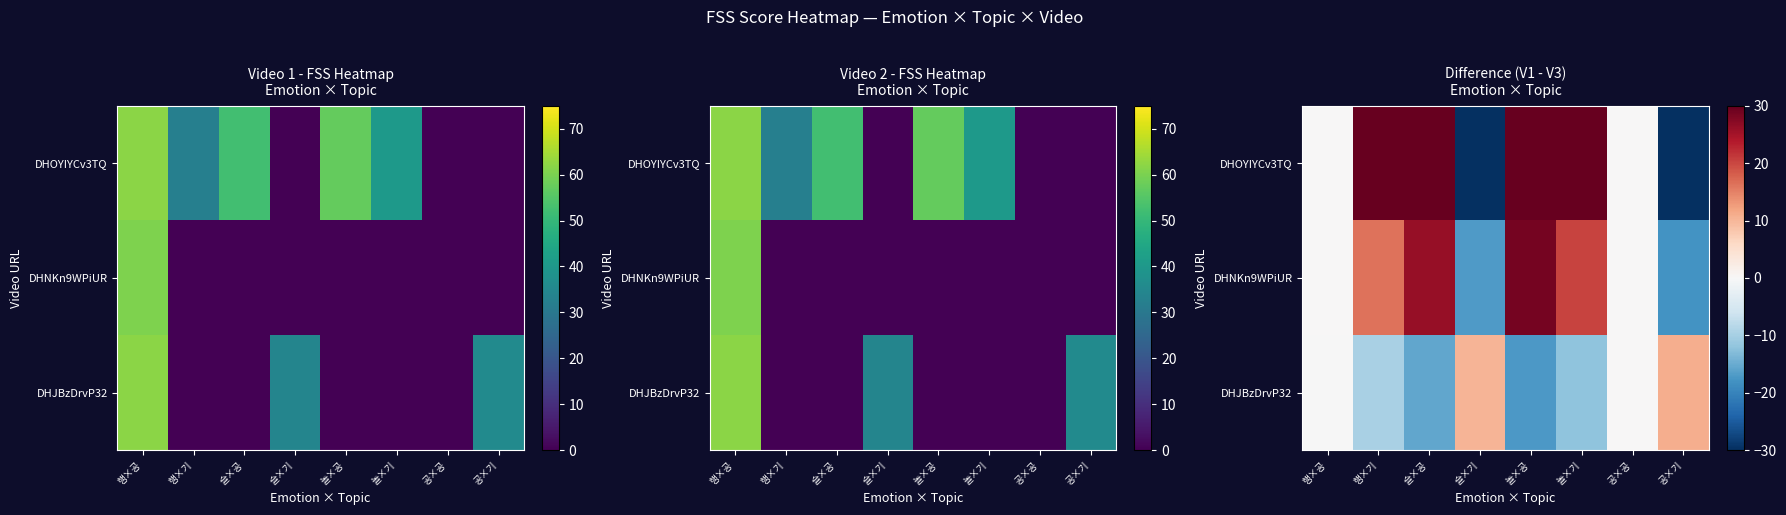

What is the difference between the second highest and minimum values in the DHJBzDrvP32 series?

27.4